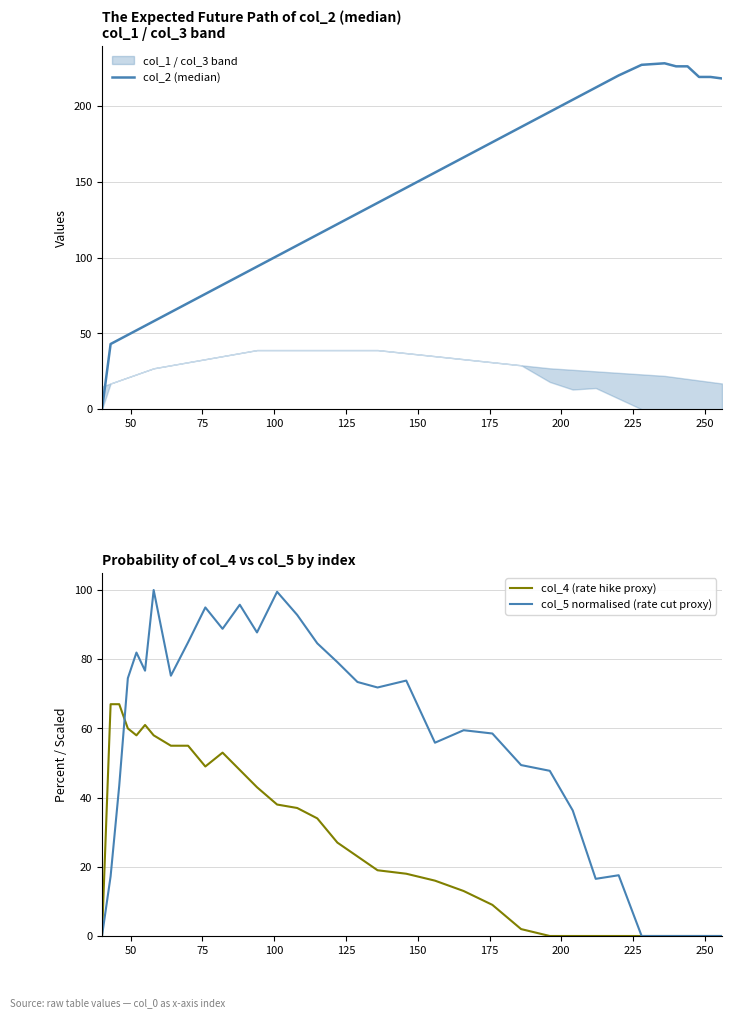

What is the highest value of the col_4 (rate hike proxy) series?

67.0